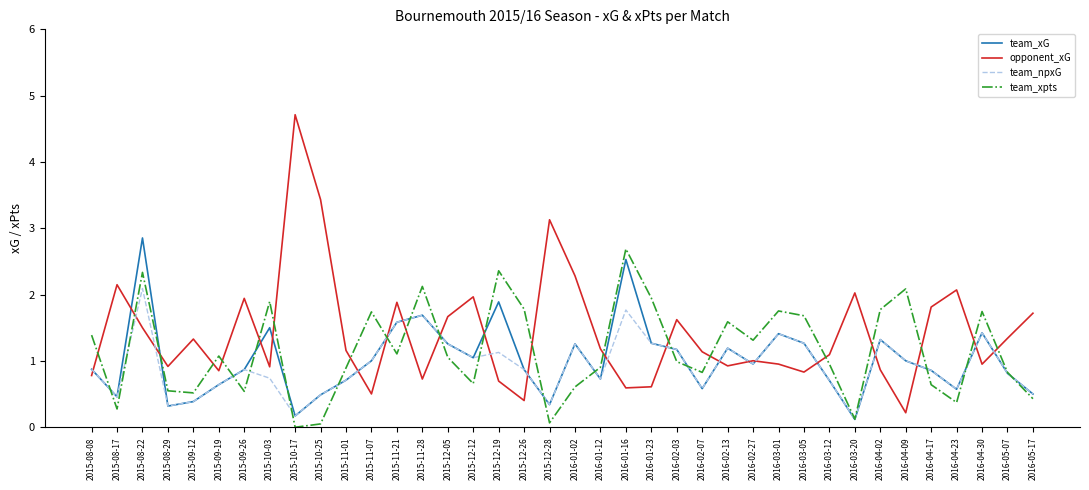

What is the greatest value displayed?

4.7